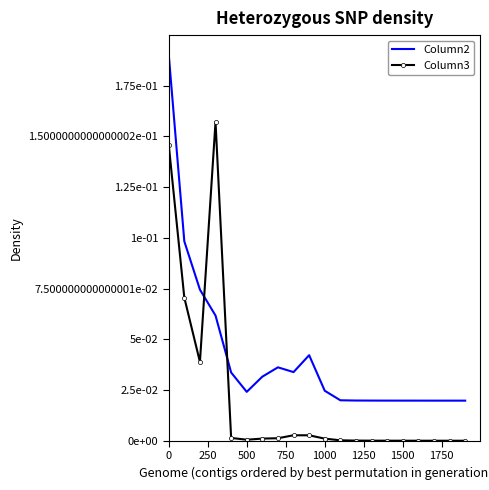

What is the highest value of the Column2 series?

0.2